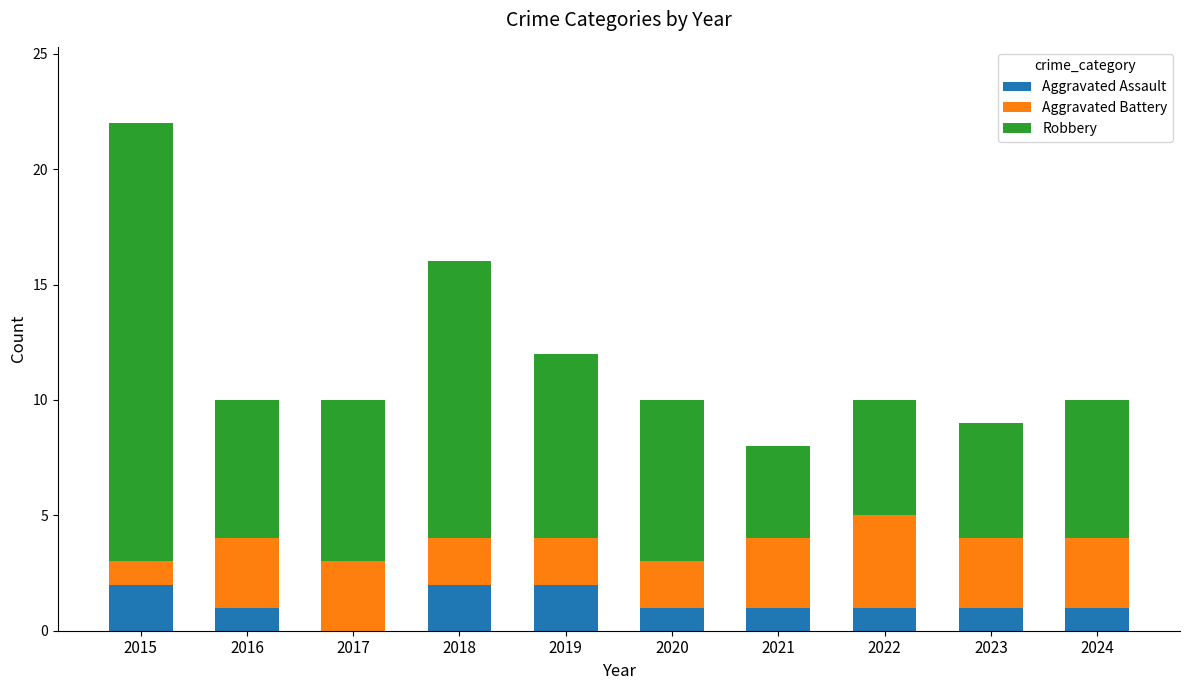

The value of Aggravated Assault at 2018 is 2. True or false?

True